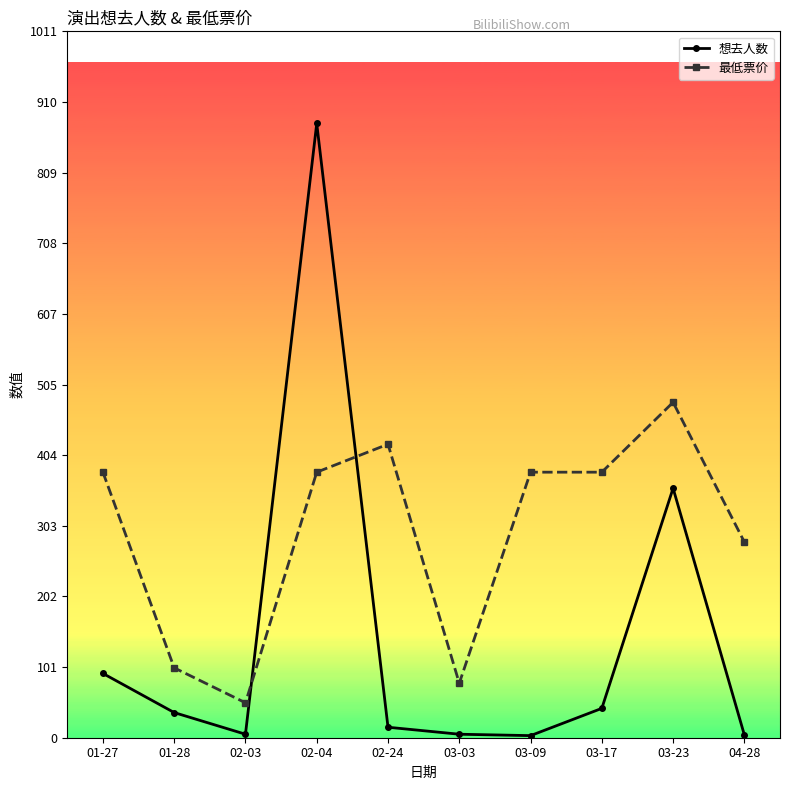

What is the difference between the maximum and second lowest values in the 最低票价 series?

402